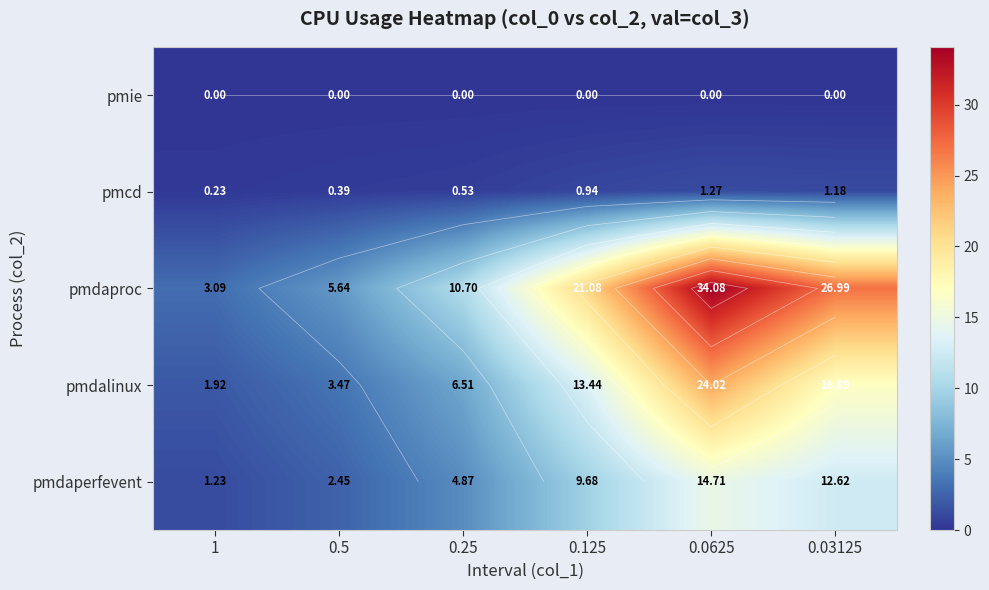

The pmdaperfevent series shows 0.5 at 1. True or false?

False